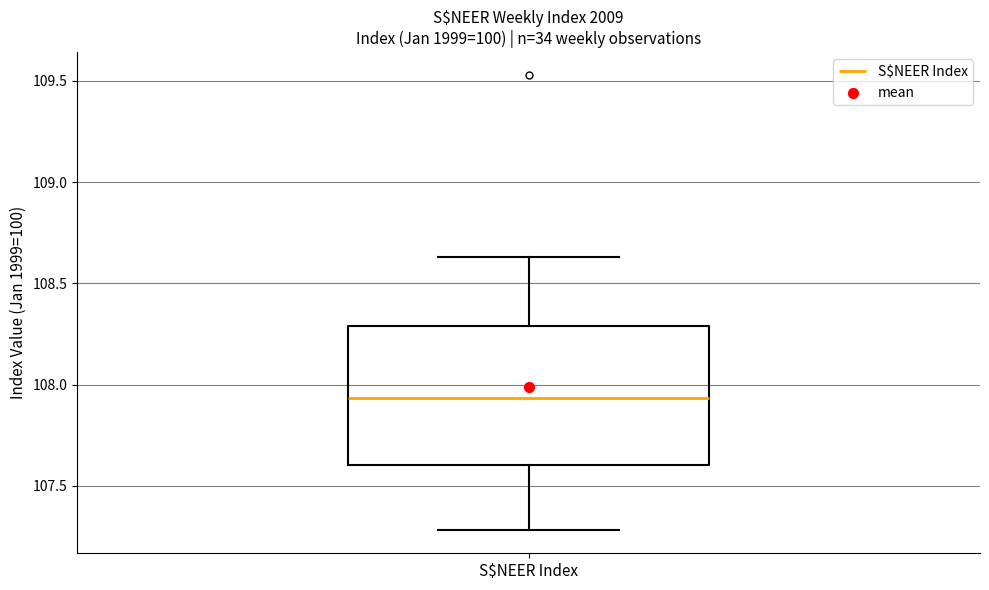

Transcribe this box plot: give where the median line is, the range the box spans, and where the two whiskers end, as read against the y-axis. The values are not printed on the chart, so give them approximately, as read against the axis.

median 107.95, box 107.60 to 108.30, whiskers 107.30 to 108.65